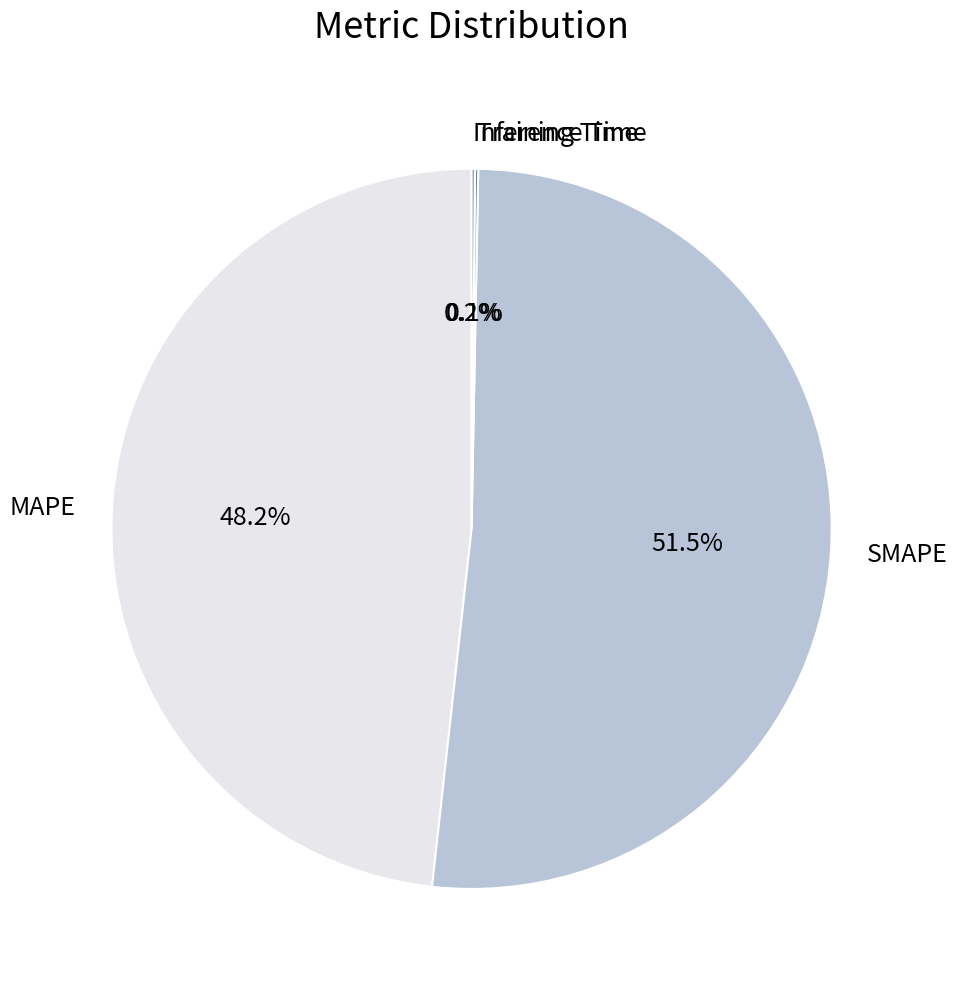

Is there a majority slice in this chart?

Yes